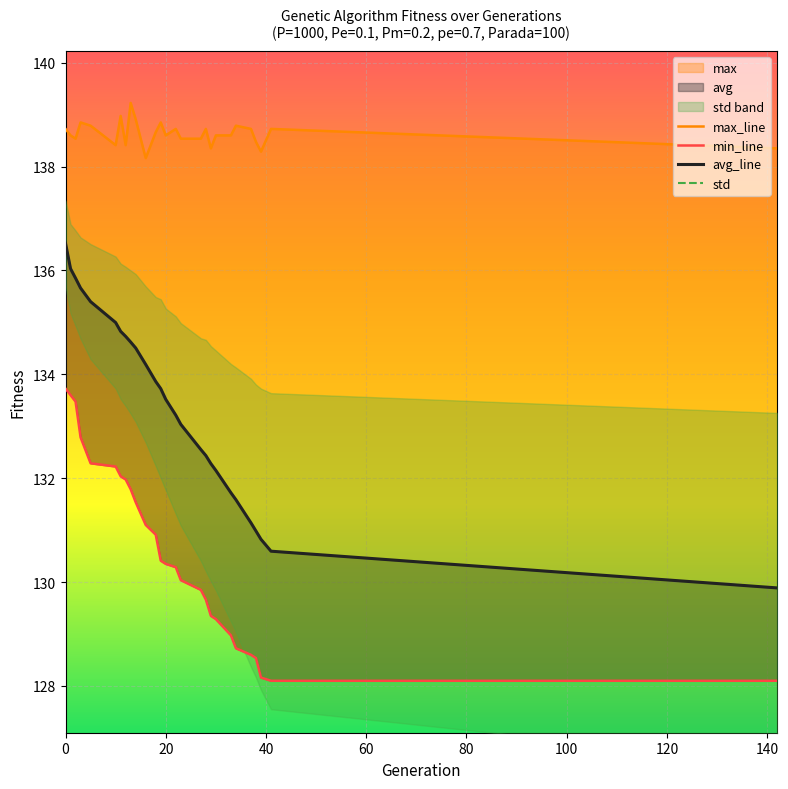

True or false: avg_line and std cross at least once.

False